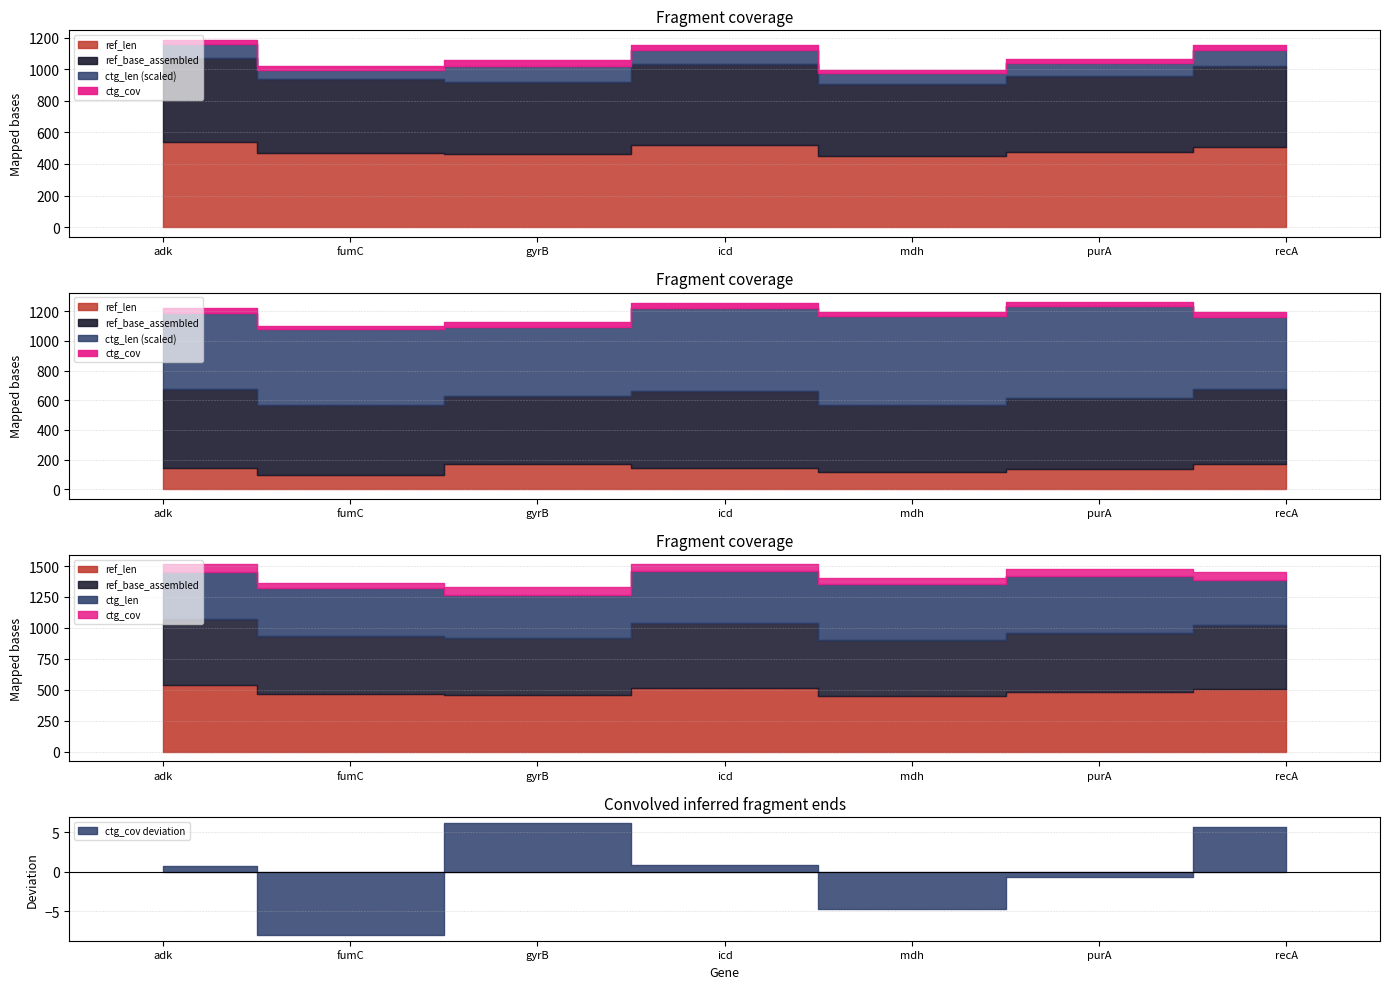

How many series are shown in this chart?

4